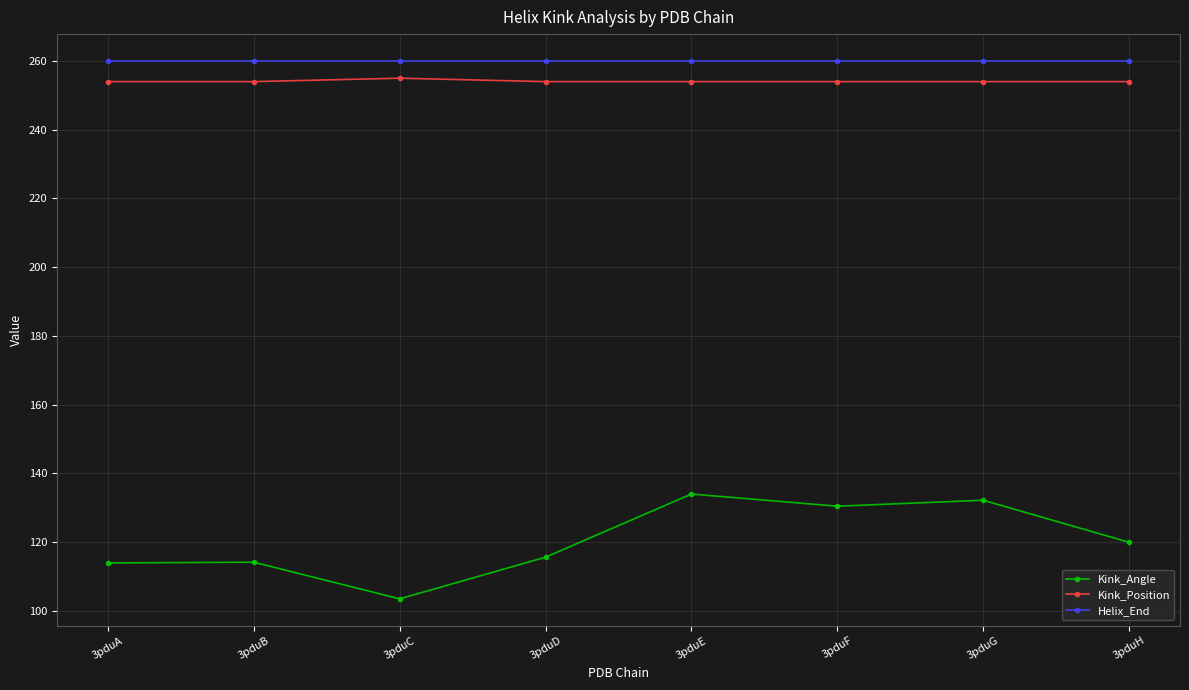

At which label does Kink_Angle reach its peak?

3pduE